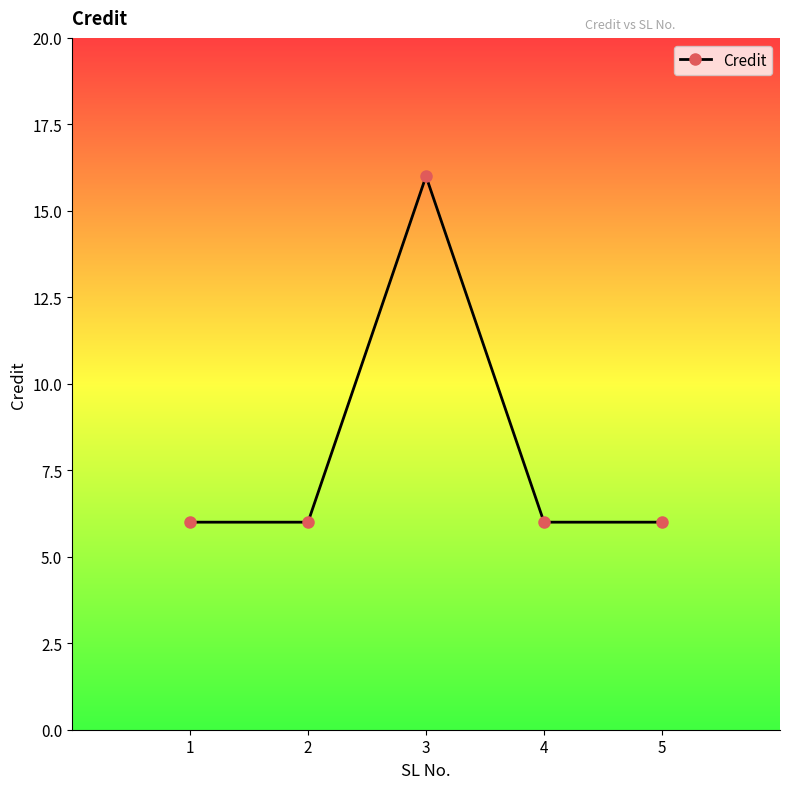

Is it true that the value at 5 is 8?

False